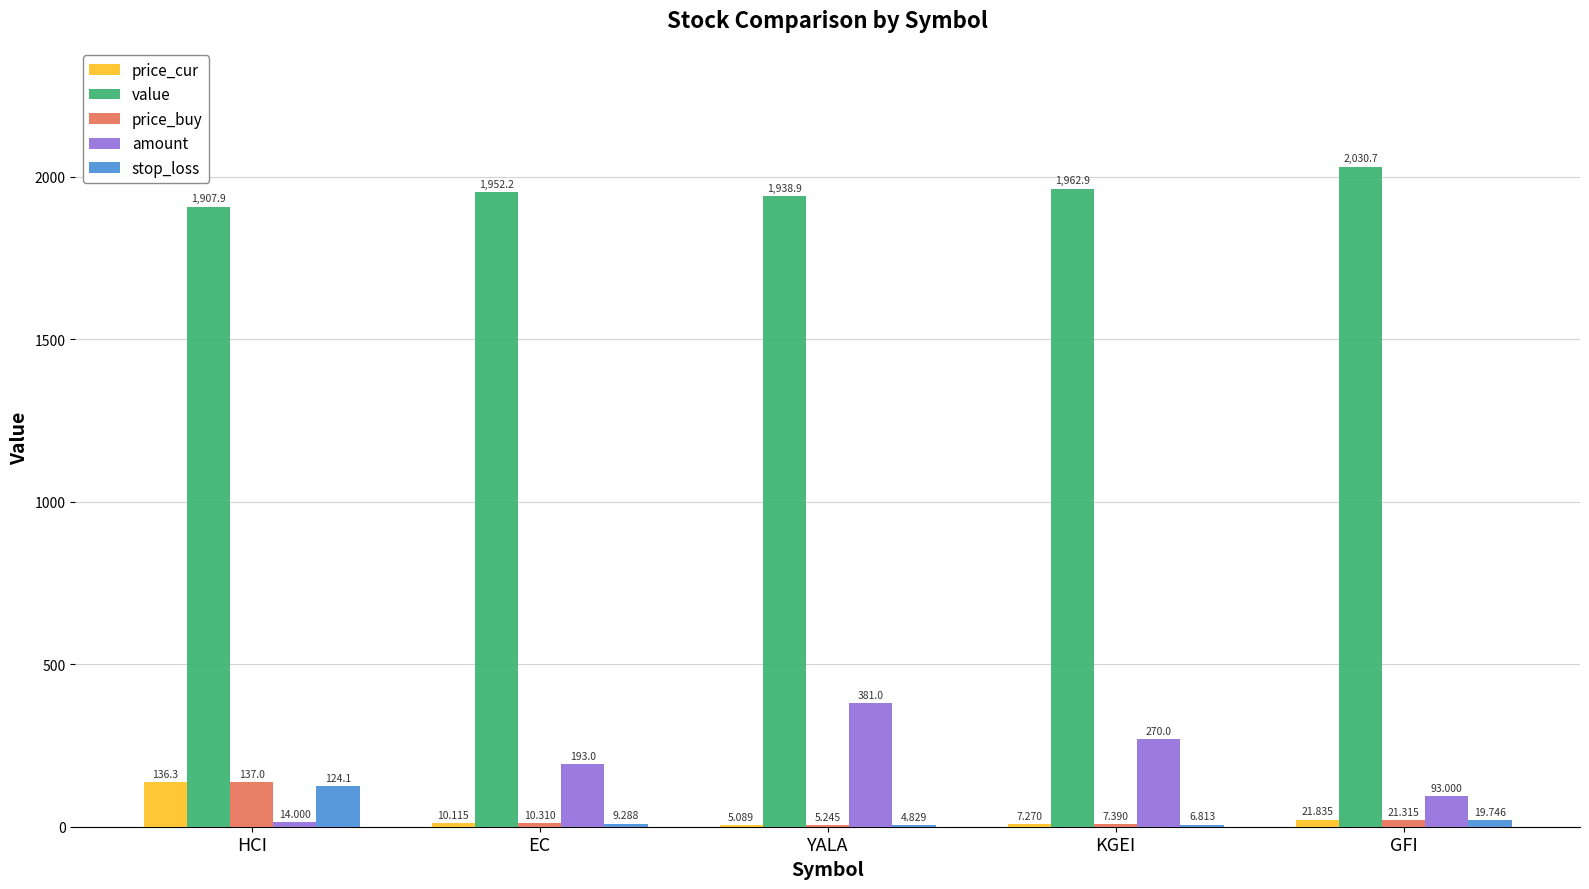

Is the value of price_buy at YALA greater than the value of stop_loss at EC?

No